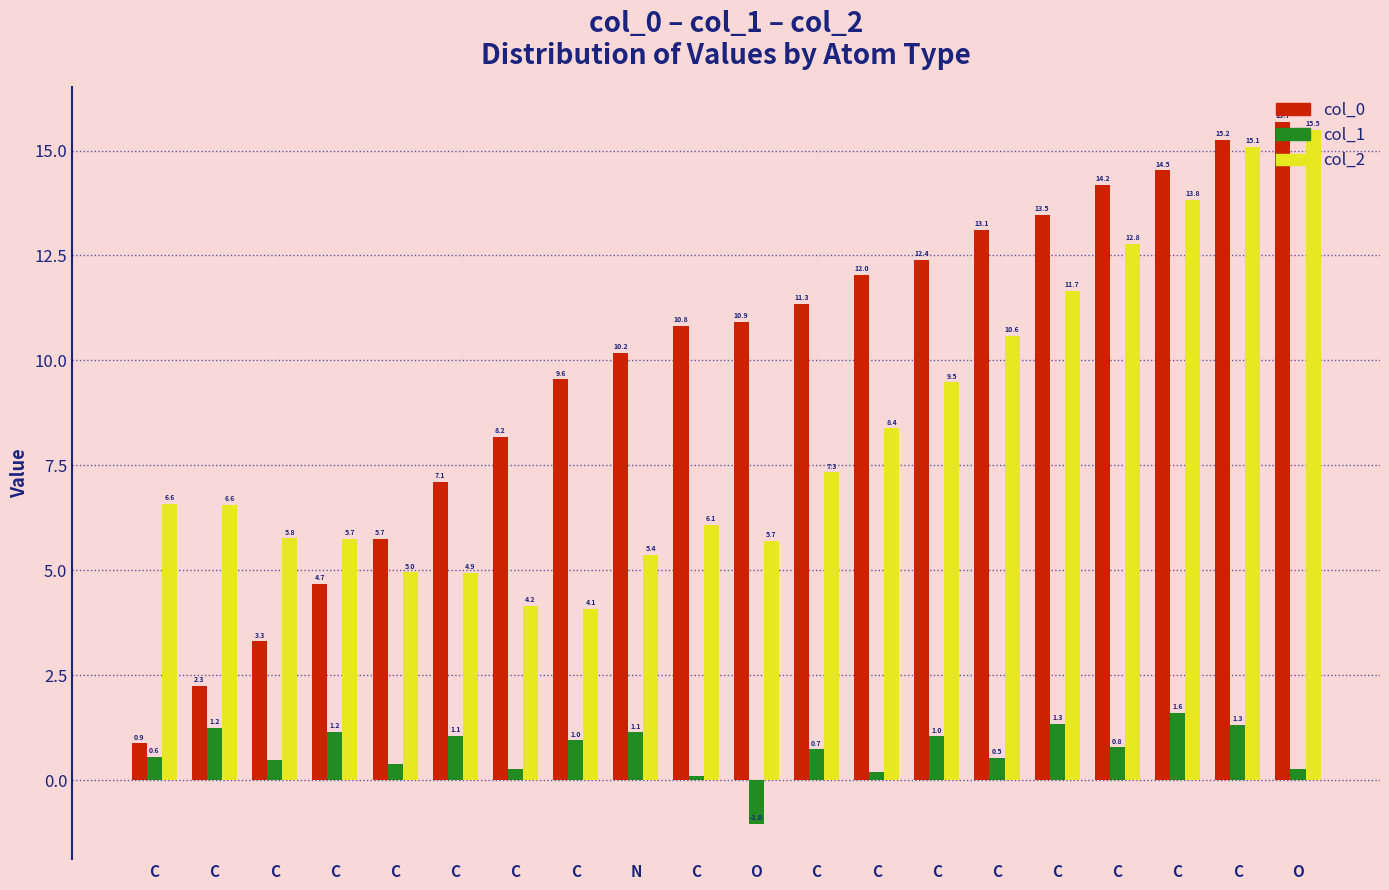

Which label corresponds to the smallest value in the chart?

O